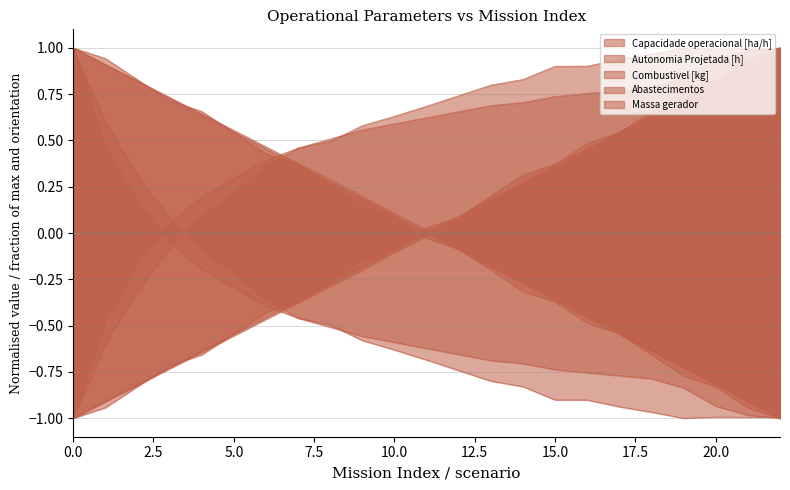

What is the difference between the Combustivel [kg] values at 4 and 8?

0.4